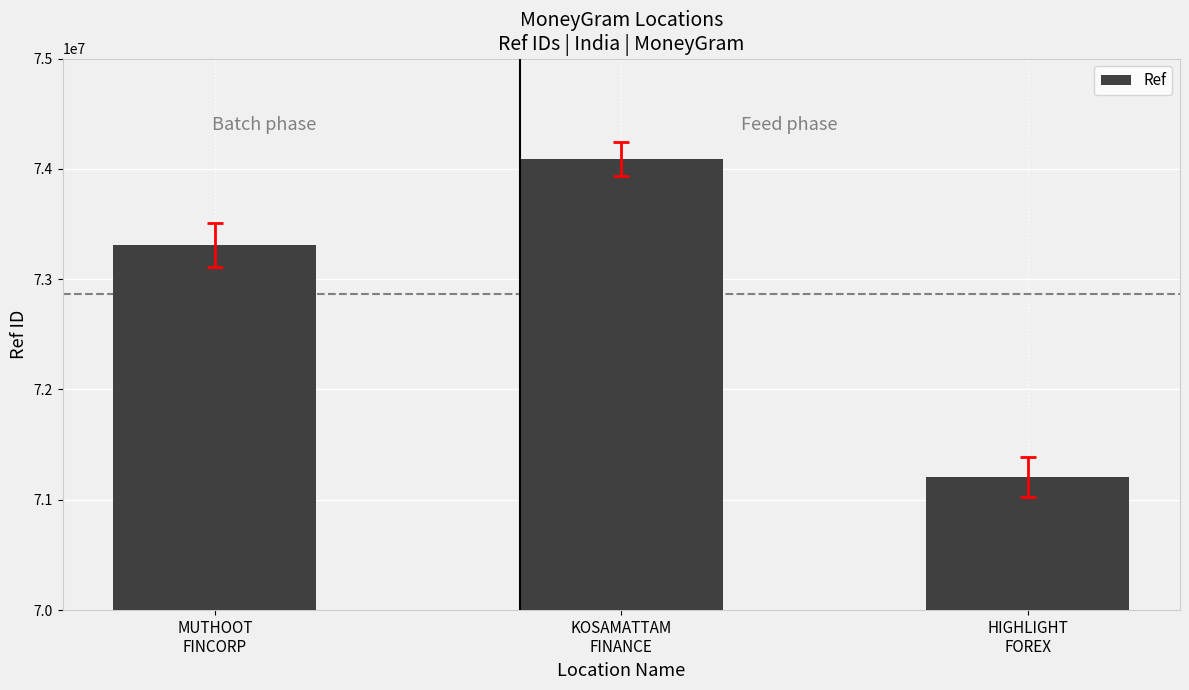

Rank the categories by value from highest to lowest.

KOSAMATTAM
FINANCE, MUTHOOT
FINCORP, HIGHLIGHT
FOREX